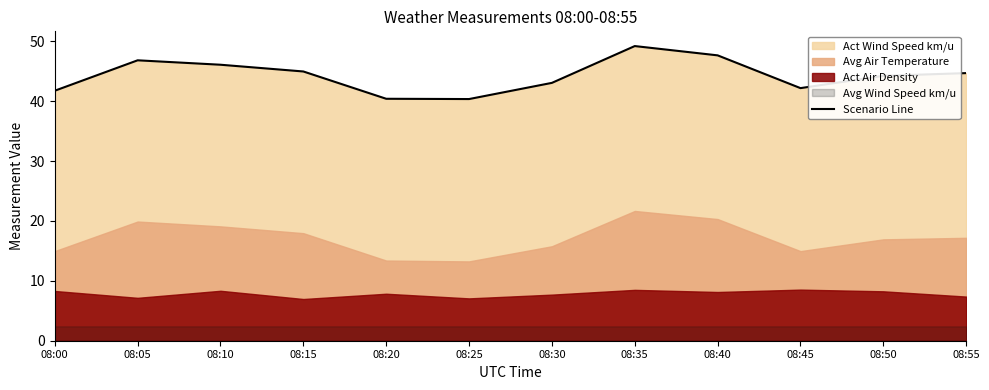

Reading left to right, transcribe all the data shown in this chart.

08:00=41.8	08:05=46.8	08:10=46.1	08:15=45.0	08:20=40.4	08:25=40.4	08:30=43.1	08:35=49.2	08:40=47.7	08:45=42.2	08:50=44.2	08:55=44.7